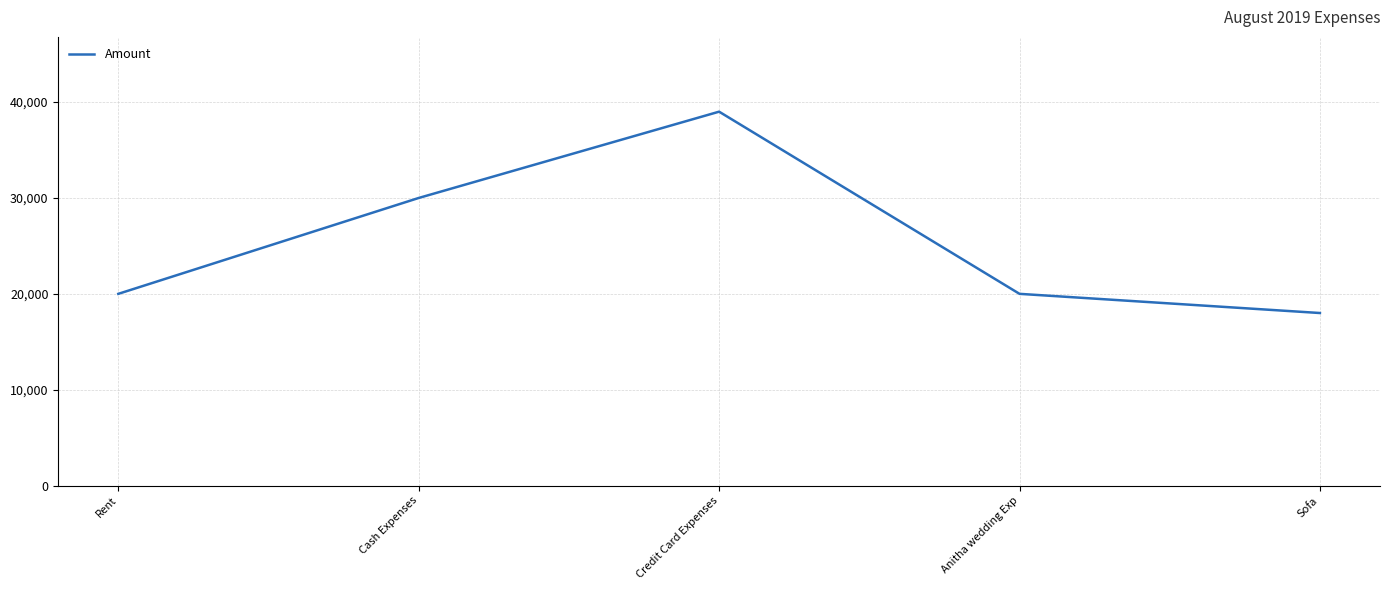

Which category has the highest value across all series?

Credit Card Expenses